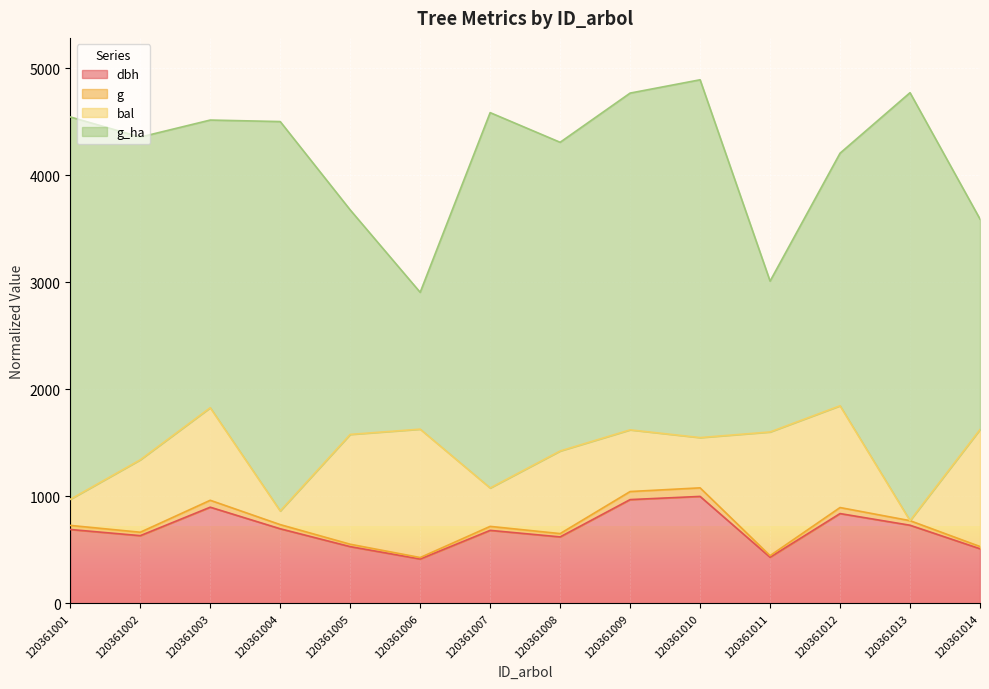

What is the maximum value for dbh?

1000.0